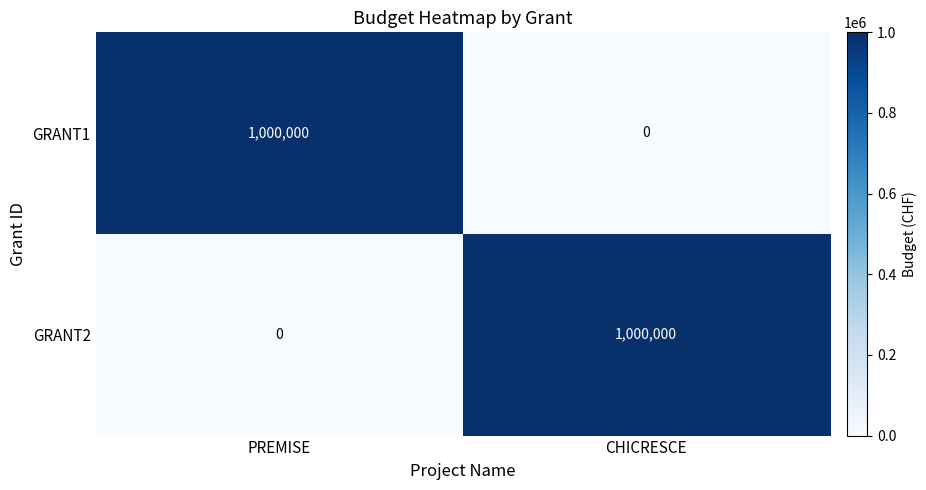

What value does the GRANT2 series have at CHICRESCE, to the nearest 10?

1000000